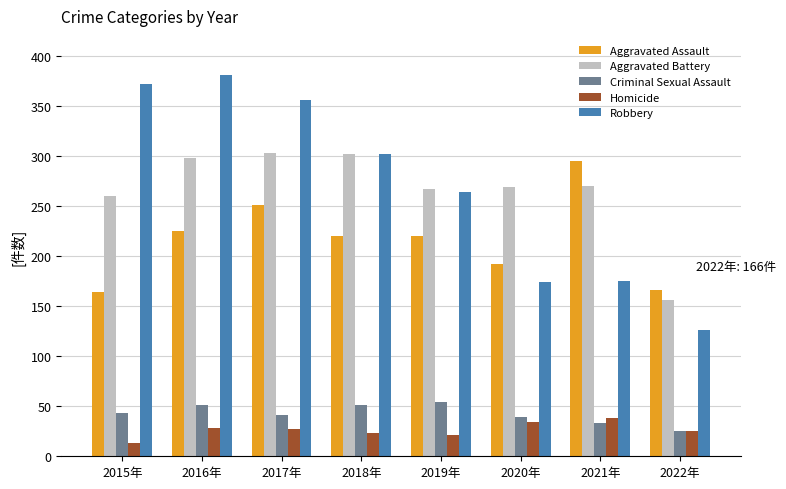

Between 2016年 and 2019年, which series saw the biggest shift?

Robbery